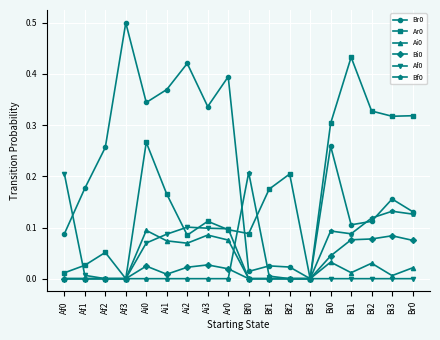

At which category does Ar0 reach its first local valley?

Af3